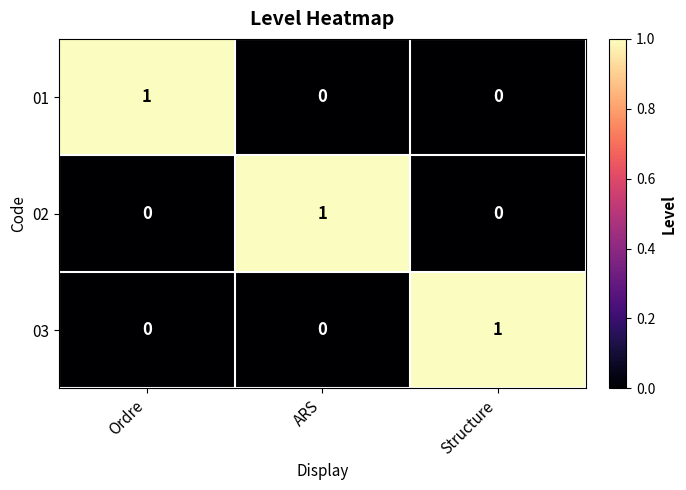

Count the 02 values in the range 0 to 1.

3